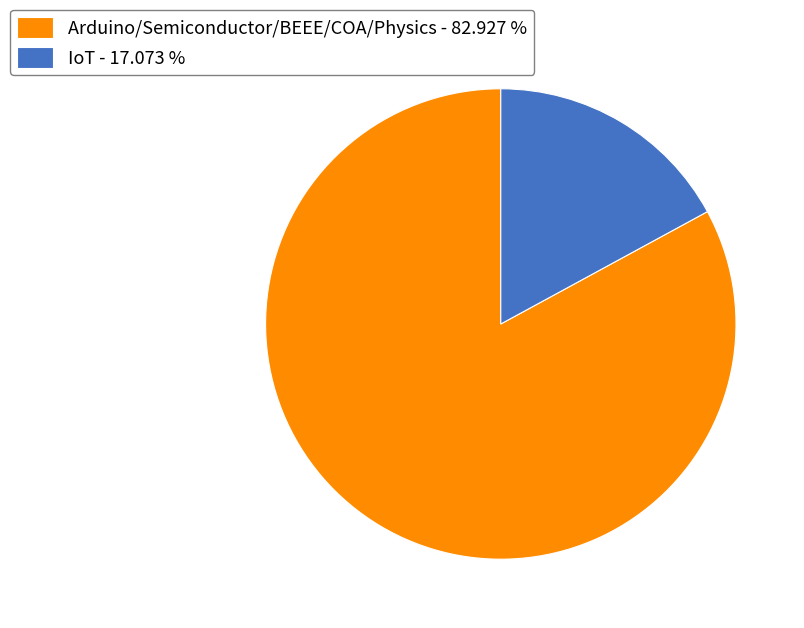

The Arduino/Semiconductor/BEEE/COA/Physics slice represents 83% of the pie. True or false?

True